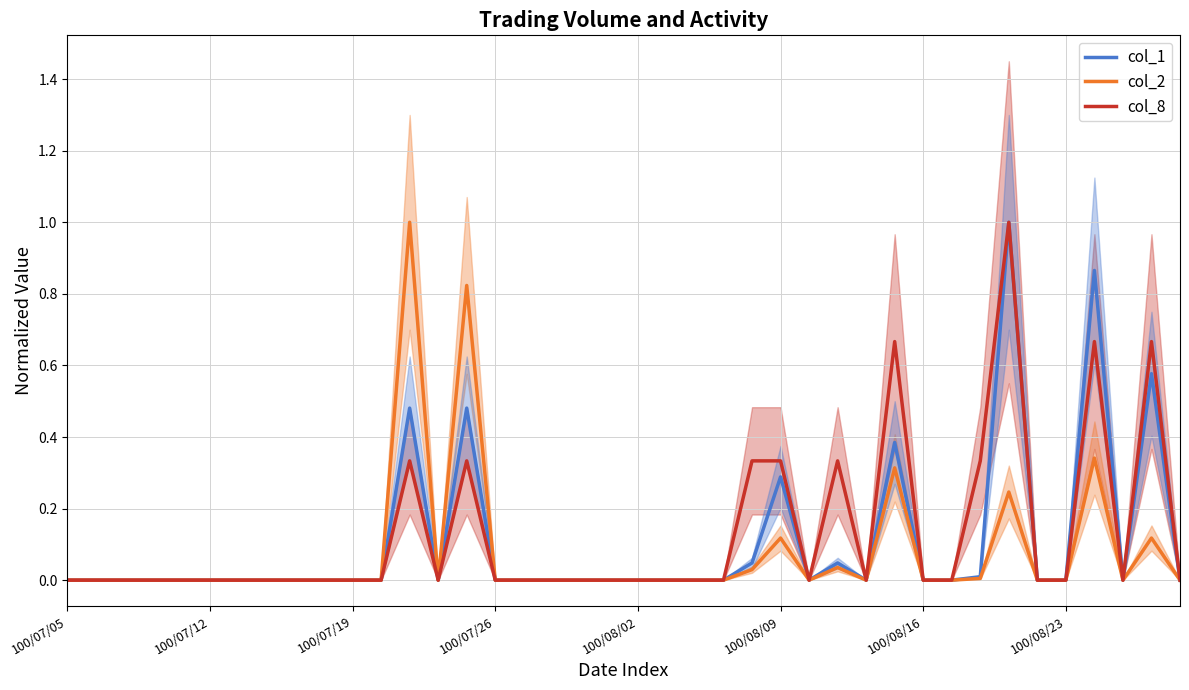

Rank the series by their average value, from highest to lowest.

col_8, col_1, col_2